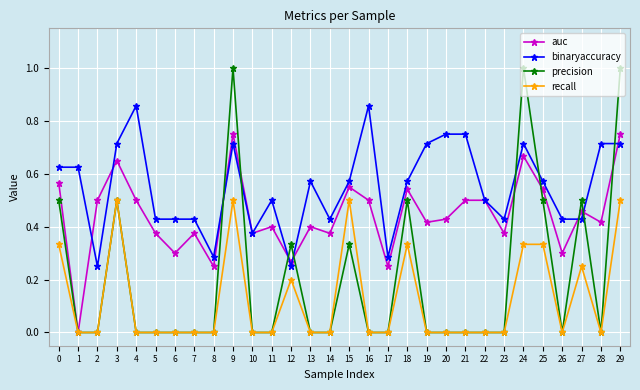

How many data points in auc are above 0?

29